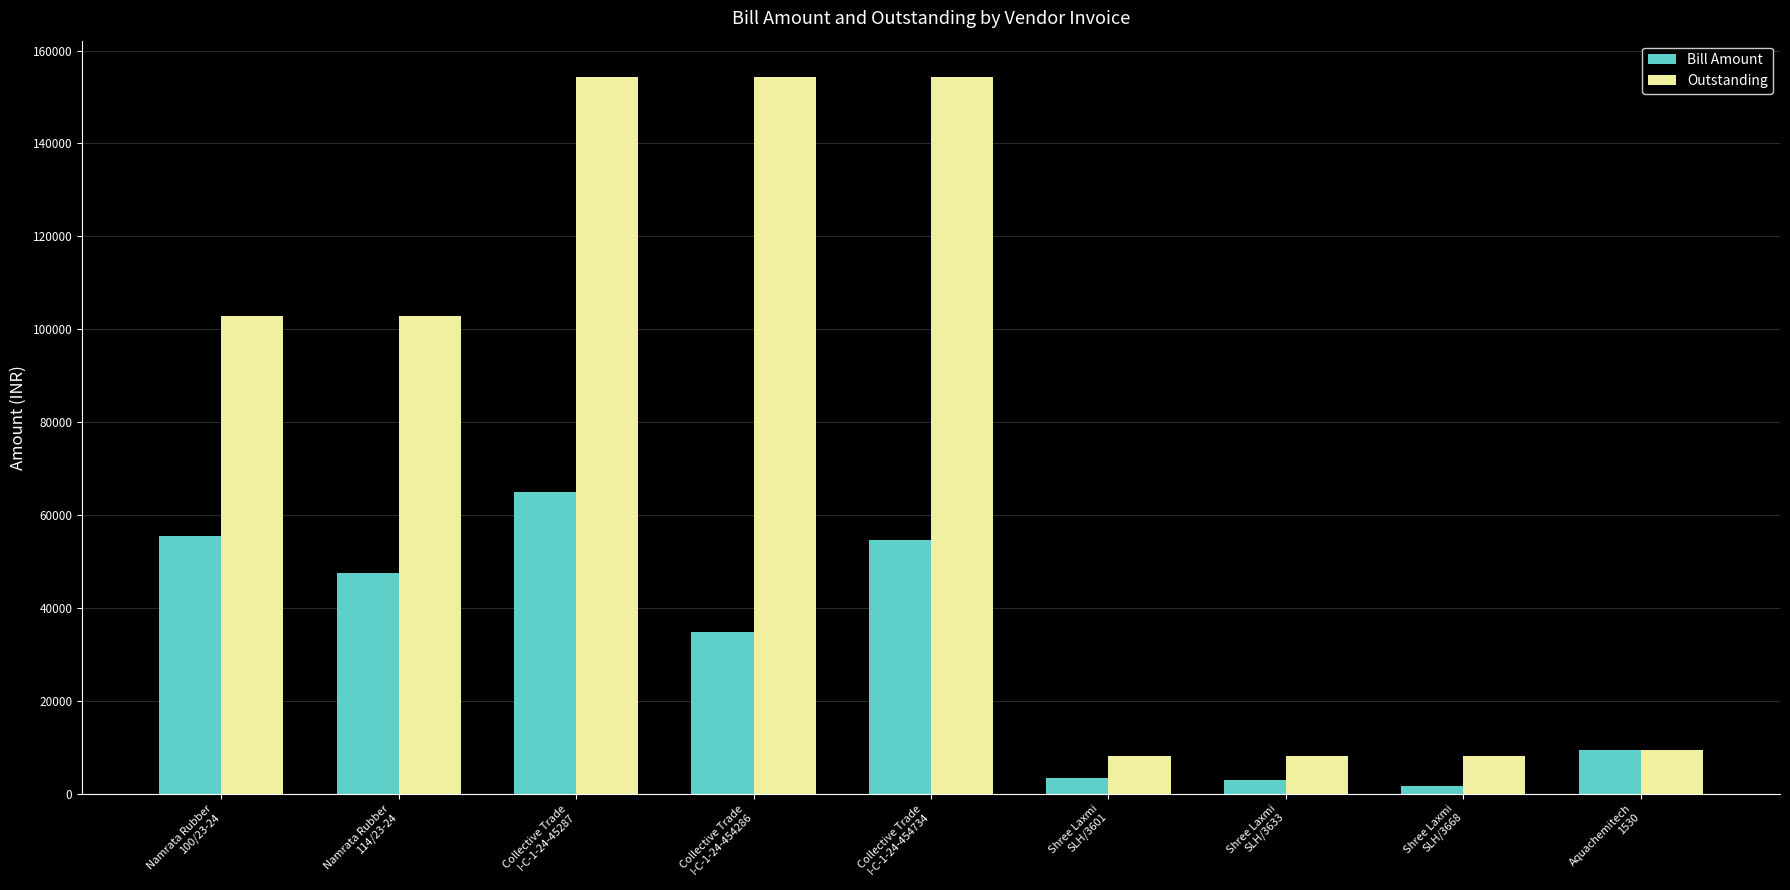

Which series has the widest spread of values?

Outstanding